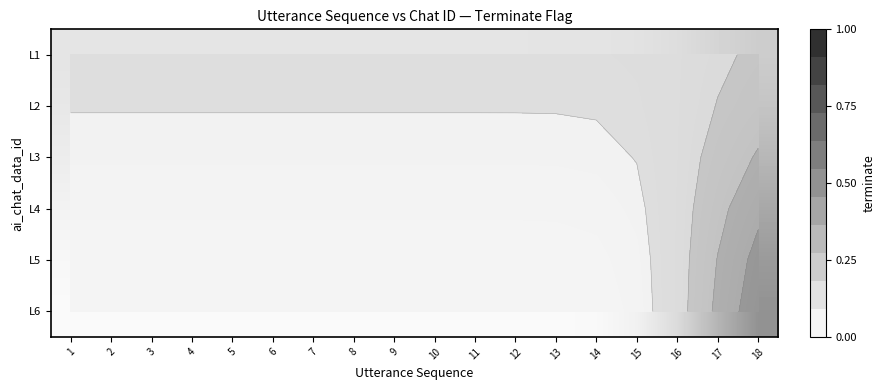

At how many categories does at least one series exceed 0?

18